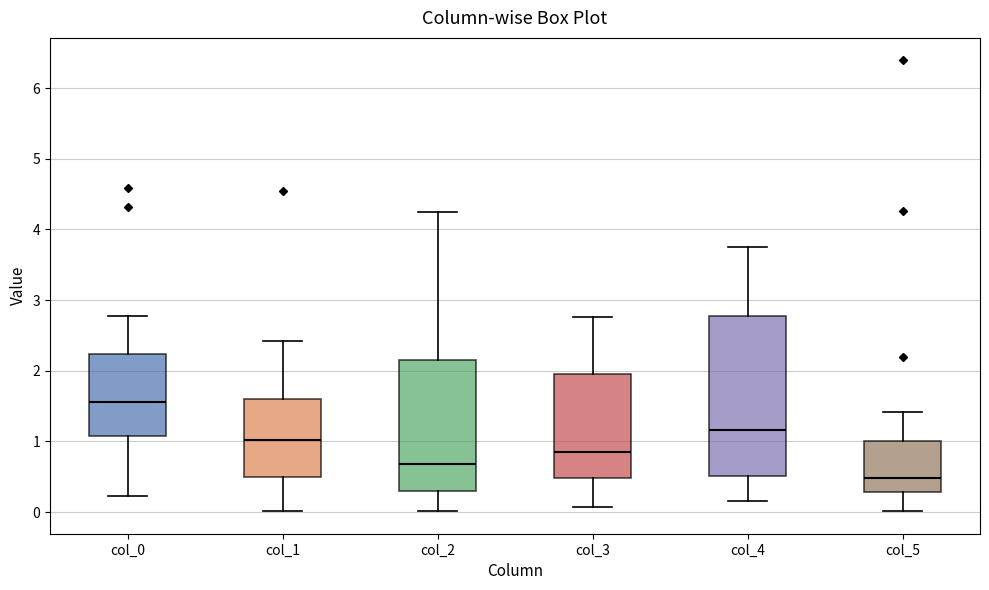

Comparing the boxes themselves (not the whiskers), which one is the tallest?

col_4